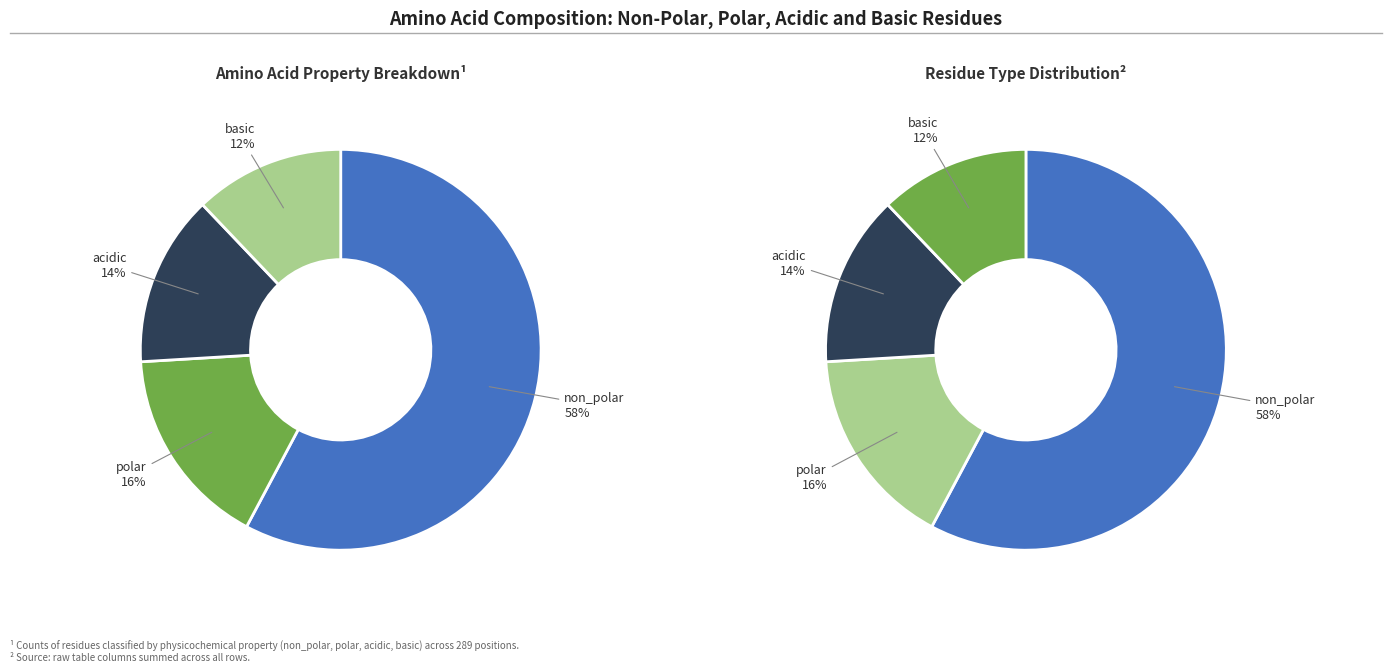

Which category has the smallest portion of the pie?

basic